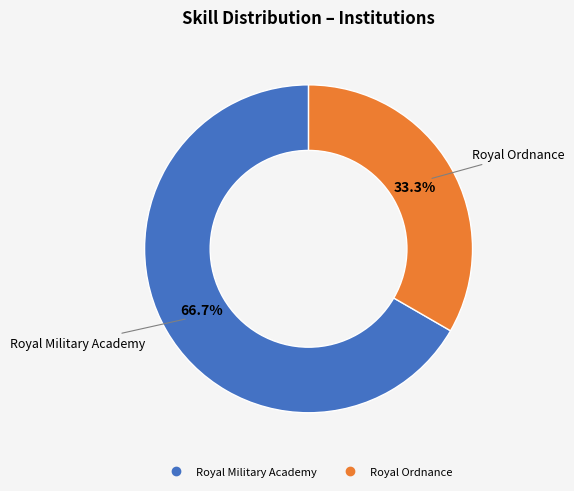

How many segments does this pie chart have?

2